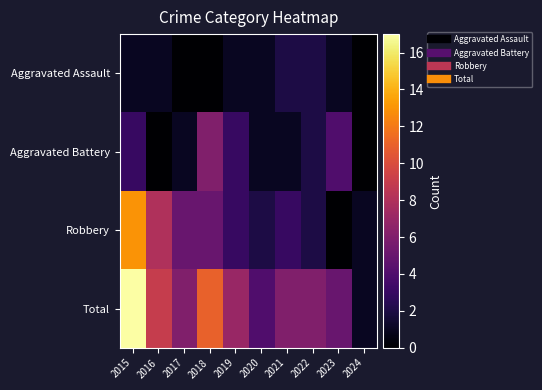

Rank the series by their average value, from lowest to highest.

Aggravated Assault, Aggravated Battery, Robbery, Total